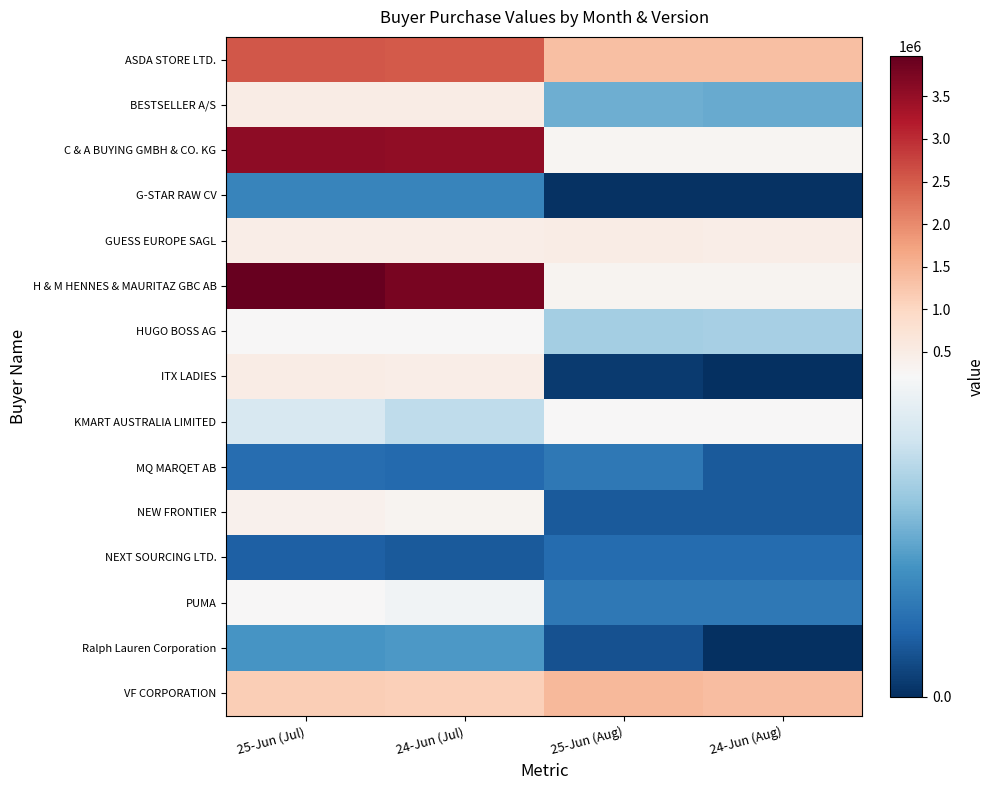

List the series in order of their peak value, lowest first.

NEXT SOURCING LTD., MQ MARQET AB, G-STAR RAW CV, Ralph Lauren Corporation, KMART AUSTRALIA LIMITED, PUMA, HUGO BOSS AG, NEW FRONTIER, GUESS EUROPE SAGL, BESTSELLER A/S, ITX LADIES, VF CORPORATION, ASDA STORE LTD., C & A BUYING GMBH & CO. KG, H & M HENNES & MAURITAZ GBC AB